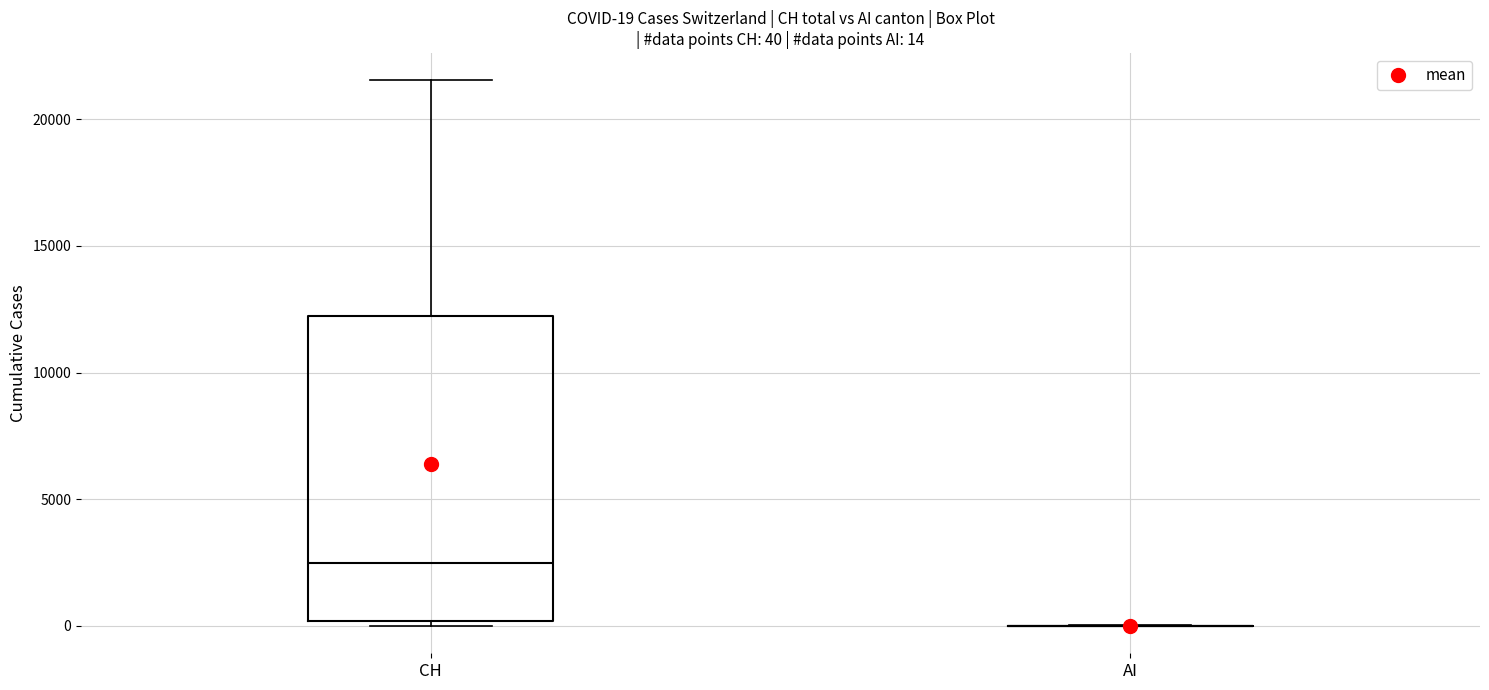

Comparing the boxes themselves (not the whiskers), which one is the tallest?

CH